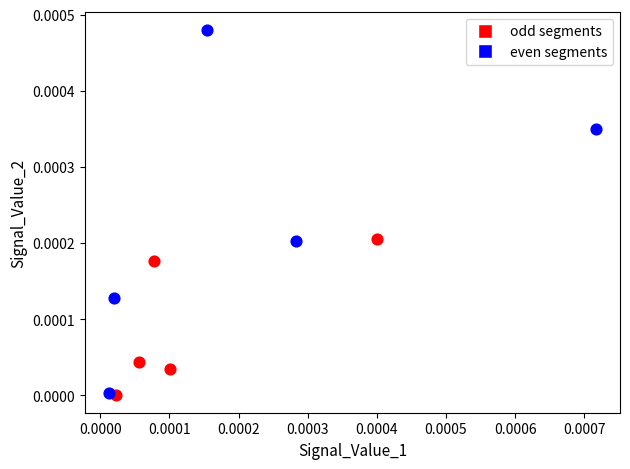

Which series has the largest Y range (max minus min)?

even segments